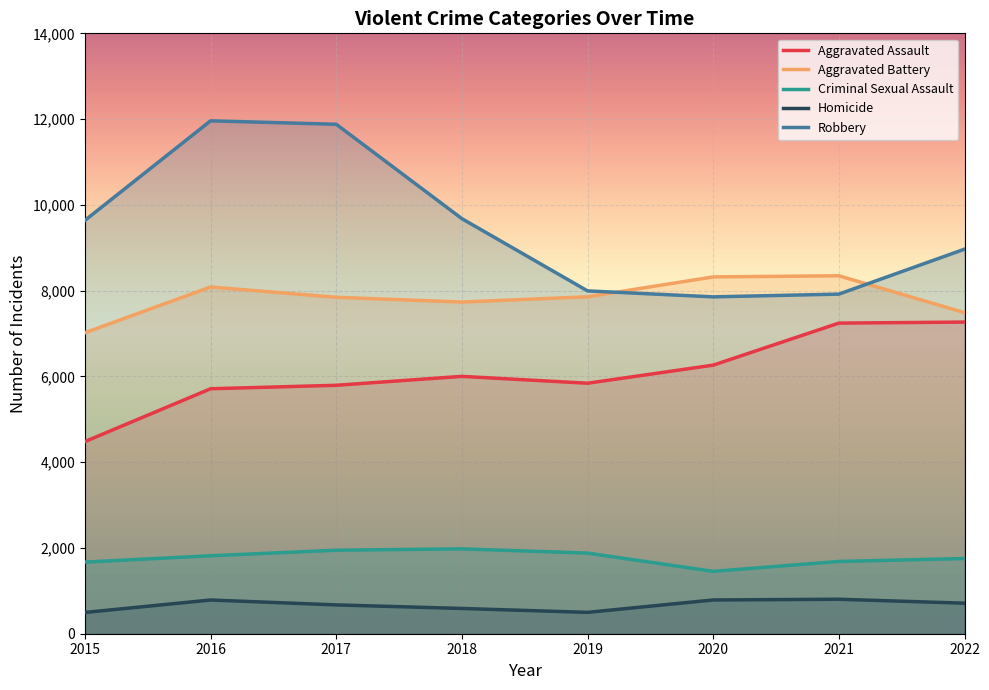

Which series has the largest total across all categories?

Robbery